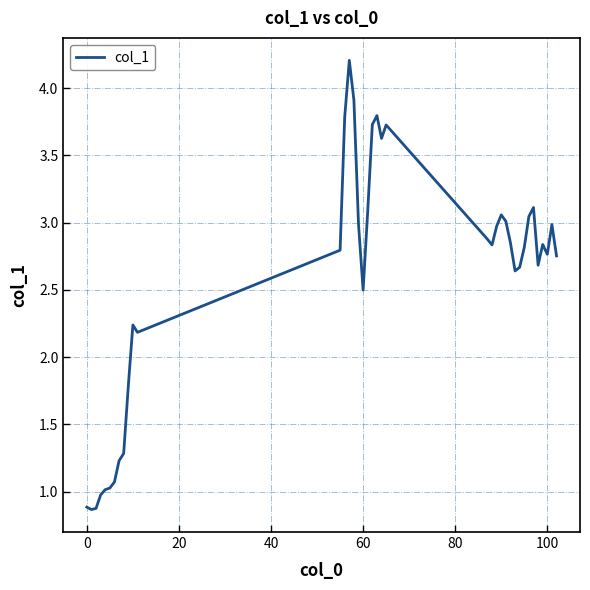

What is the smallest value displayed?

0.9